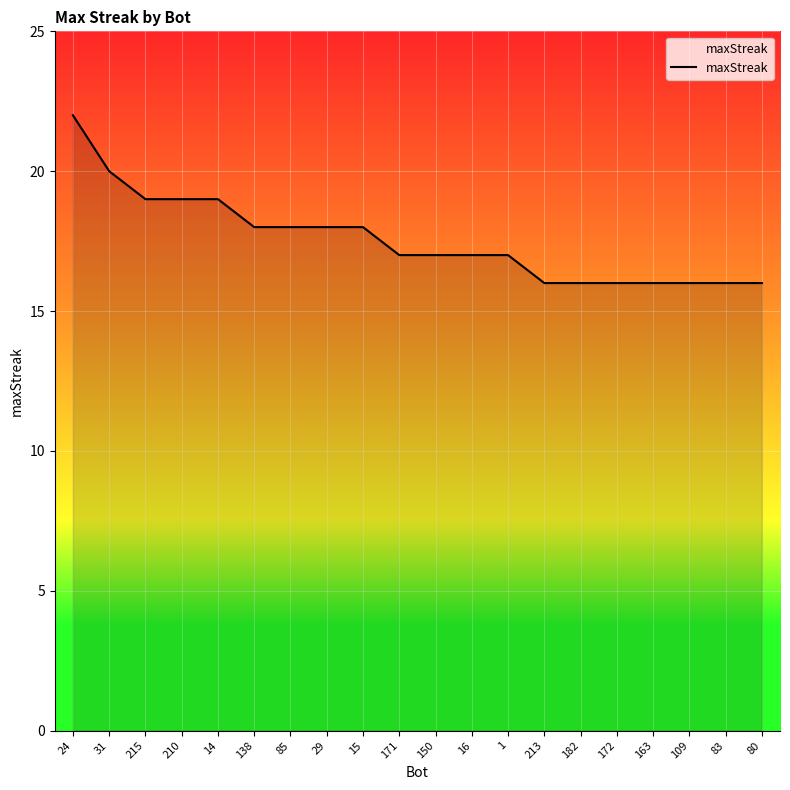

Between 83 and 85, which is larger?

85